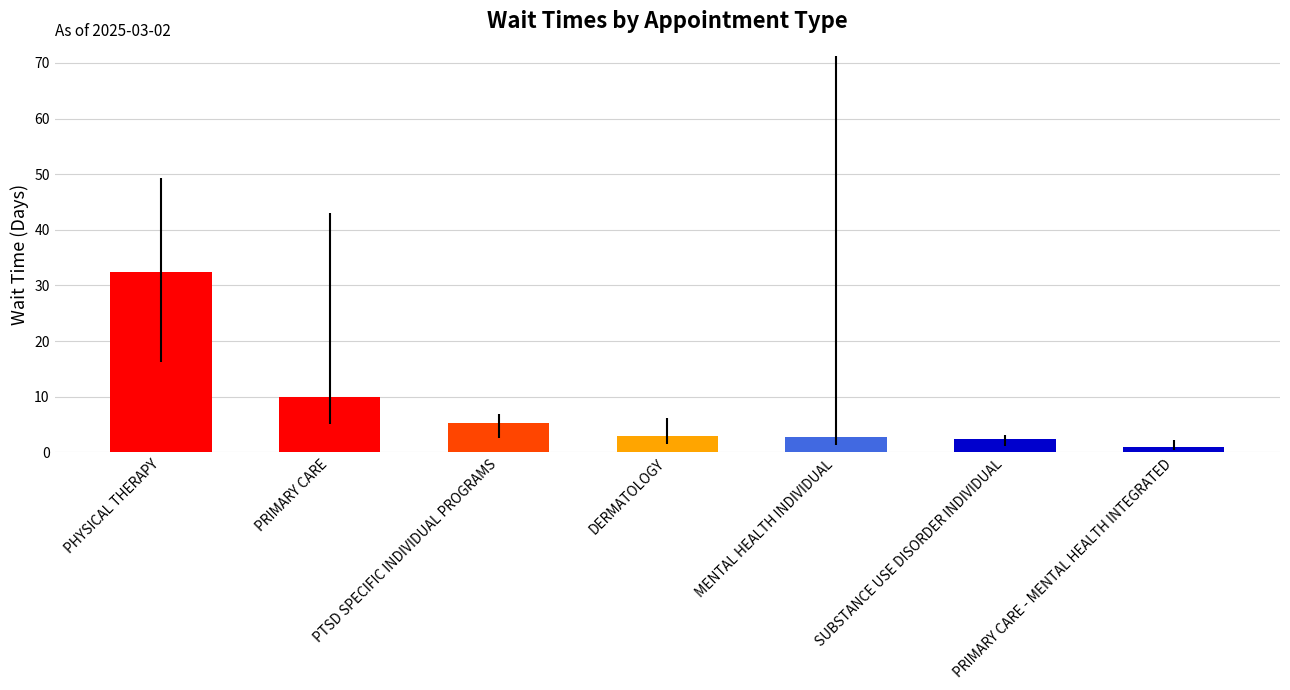

What is the change in value from PRIMARY CARE to MENTAL HEALTH INDIVIDUAL?

-7.2